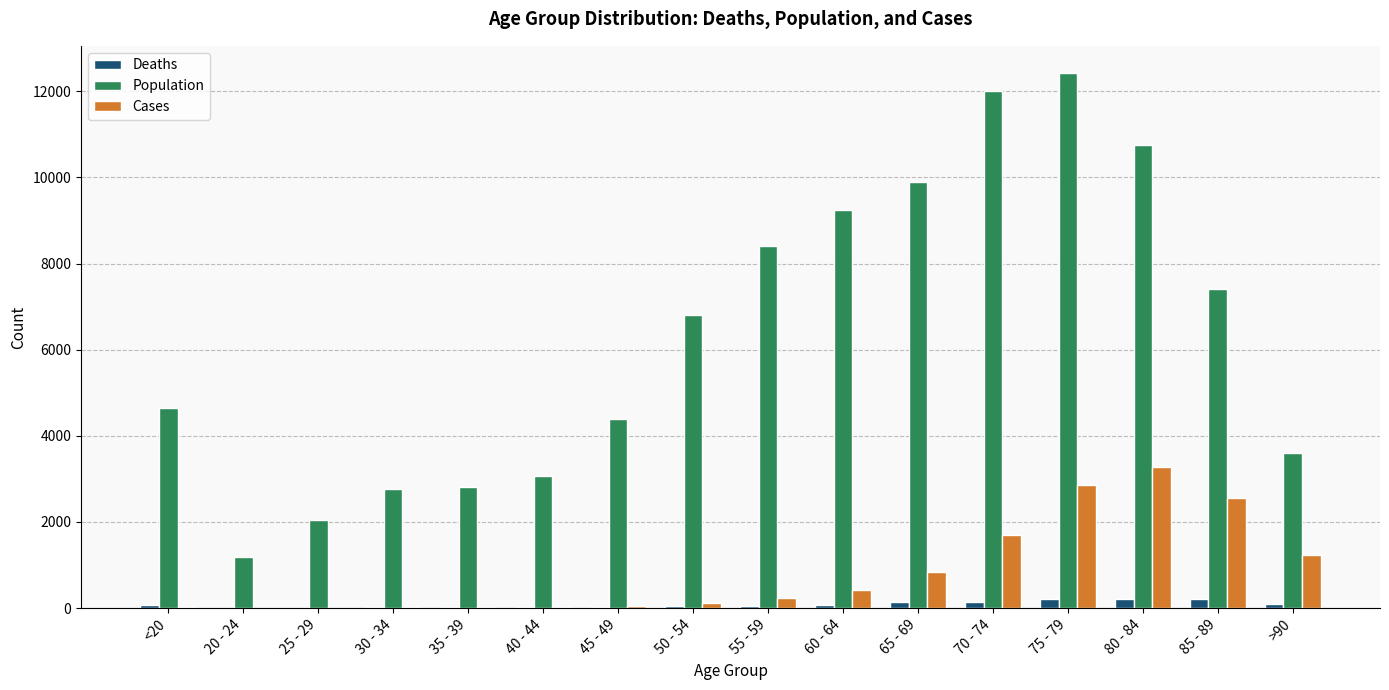

What is the sum of all Deaths values?

1383